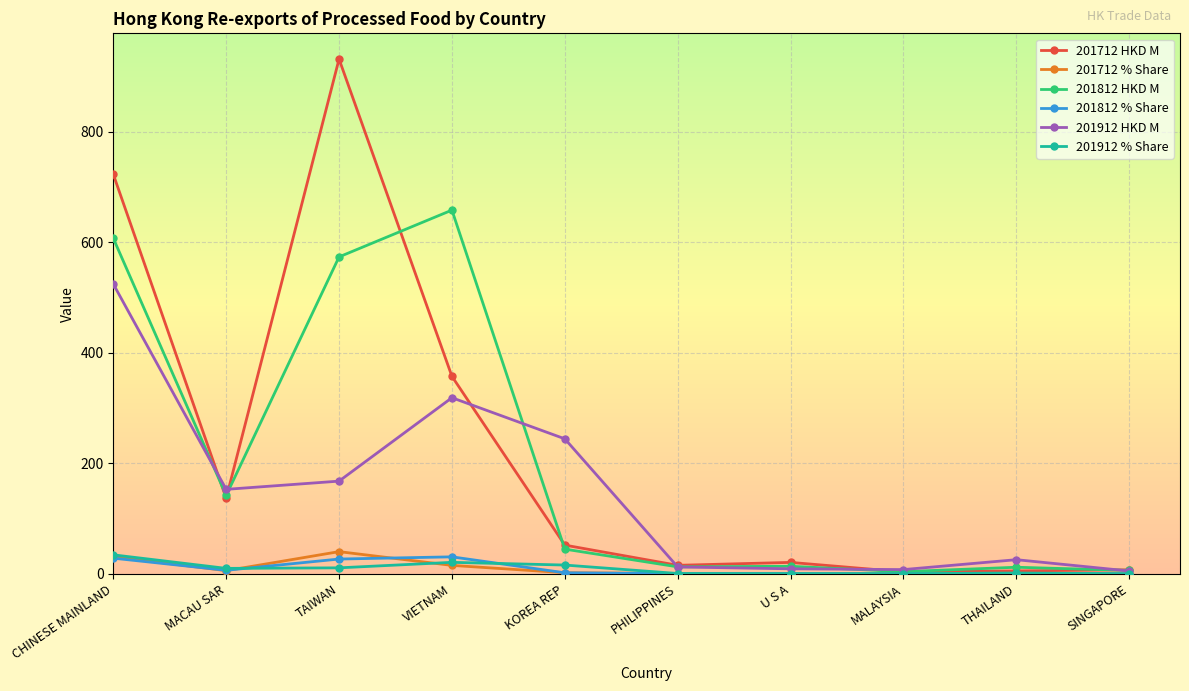

What are all the series names shown in the legend?

201712 HKD M, 201712 % Share, 201812 HKD M, 201812 % Share, 201912 HKD M, 201912 % Share